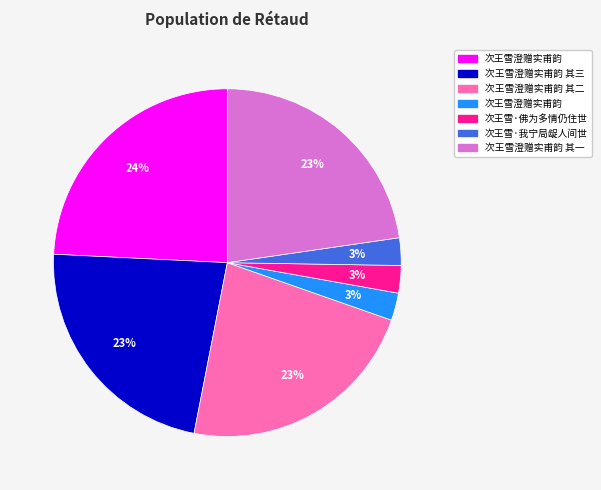

To the nearest percent, what is the average slice percentage?

14%